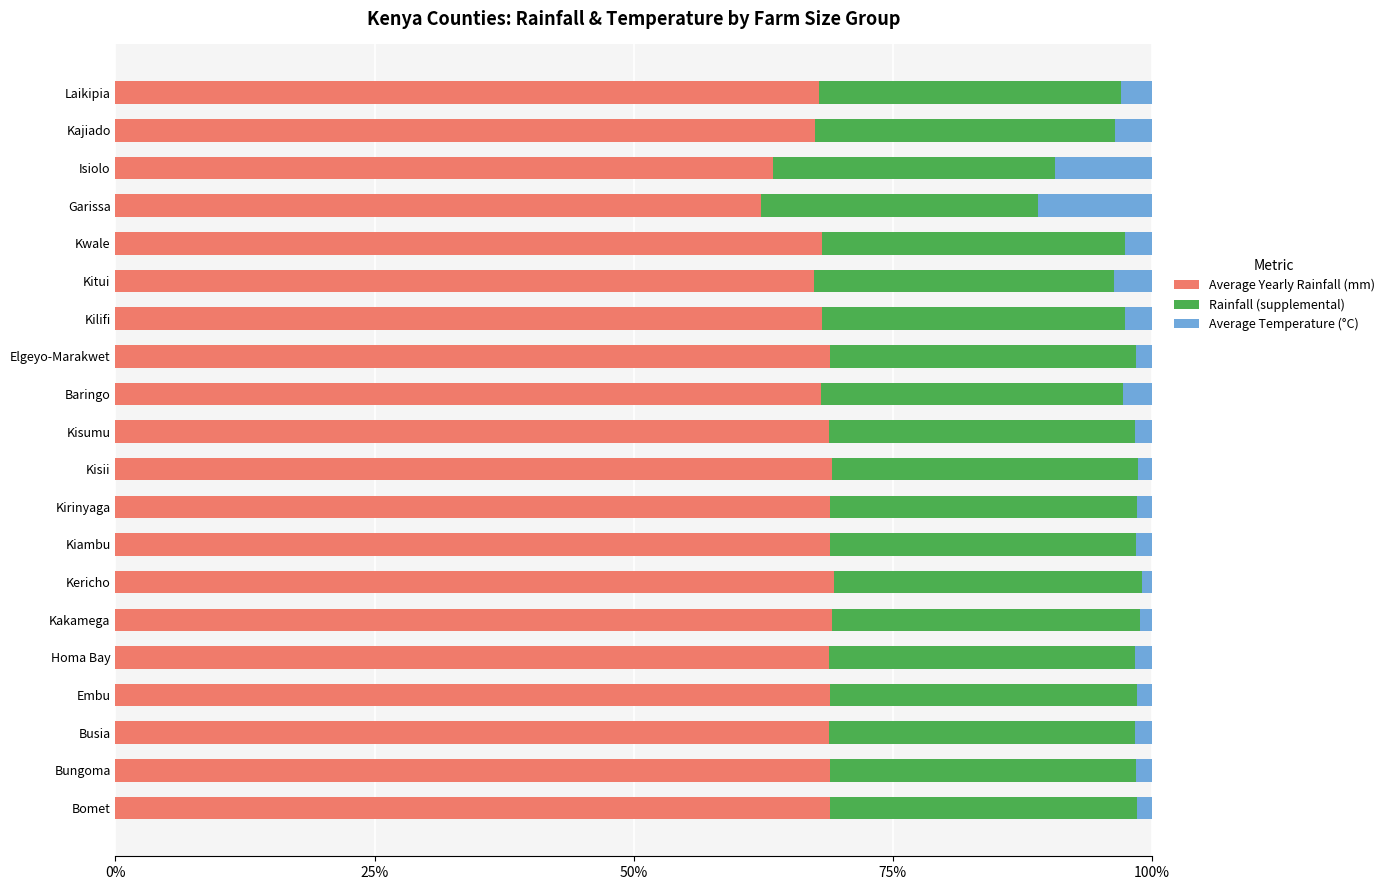

Which series has the widest spread of values?

Average Temperature (°C)